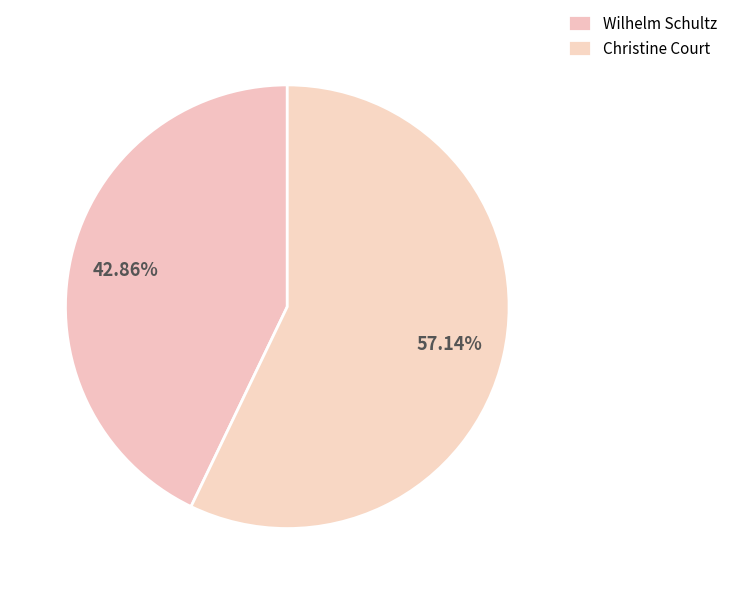

Is it true that Christine Court is 45% of the pie?

False